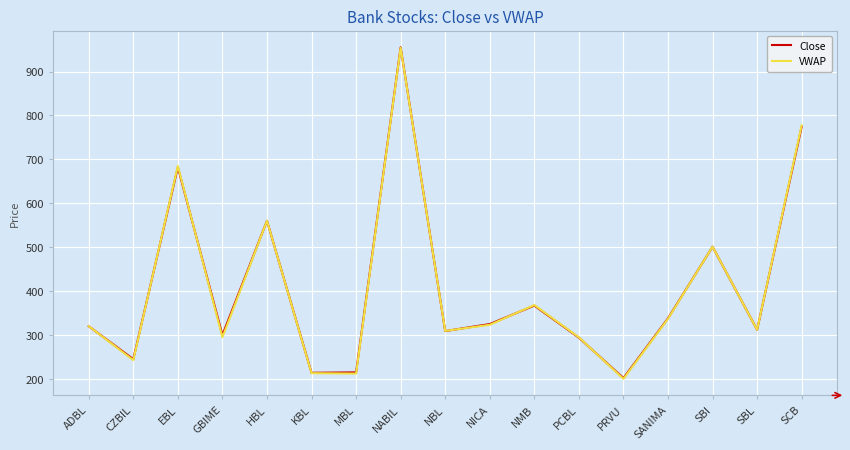

Which series changed the most between NICA and SCB?

VWAP